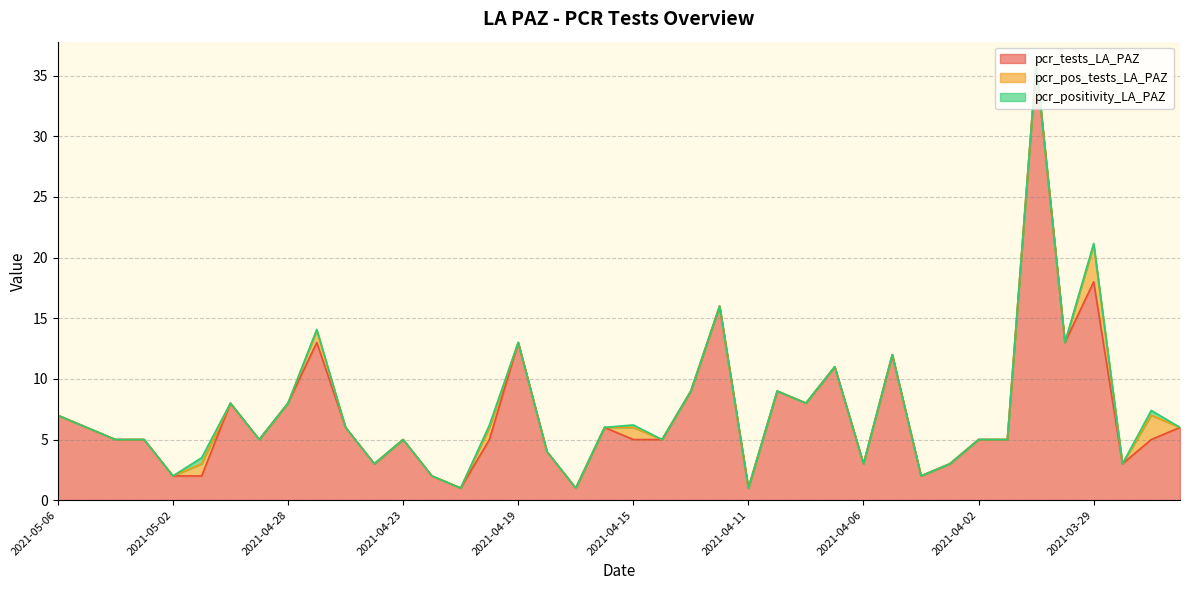

Reading left to right, what are all the values shown in this chart?

pcr_tests_LA_PAZ: 7.0	6.0	5.0	5.0	2.0	2.0	8.0	5.0	8.0	13.0	6.0	3.0	5.0	2.0	1.0	5.0	13.0	4.0	1.0	6.0	5.0	5.0	9.0	16.0	1.0	9.0	8.0	11.0	3.0	12.0	2.0	3.0	5.0	5.0	36.0	13.0	18.0	3.0	5.0	6.0
pcr_pos_tests_LA_PAZ: 0.0	0.0	0.0	0.0	0.0	1.0	0.0	0.0	0.0	1.0	0.0	0.0	0.0	0.0	0.0	1.0	0.0	0.0	0.0	0.0	1.0	0.0	0.0	0.0	0.0	0.0	0.0	0.0	0.0	0.0	0.0	0.0	0.0	0.0	0.0	0.0	3.0	0.0	2.0	0.0
pcr_positivity_LA_PAZ: 0.0	0.0	0.0	0.0	0.0	0.5	0.0	0.0	0.0	0.1	0.0	0.0	0.0	0.0	0.0	0.2	0.0	0.0	0.0	0.0	0.2	0.0	0.0	0.0	0.0	0.0	0.0	0.0	0.0	0.0	0.0	0.0	0.0	0.0	0.0	0.0	0.2	0.0	0.4	0.0